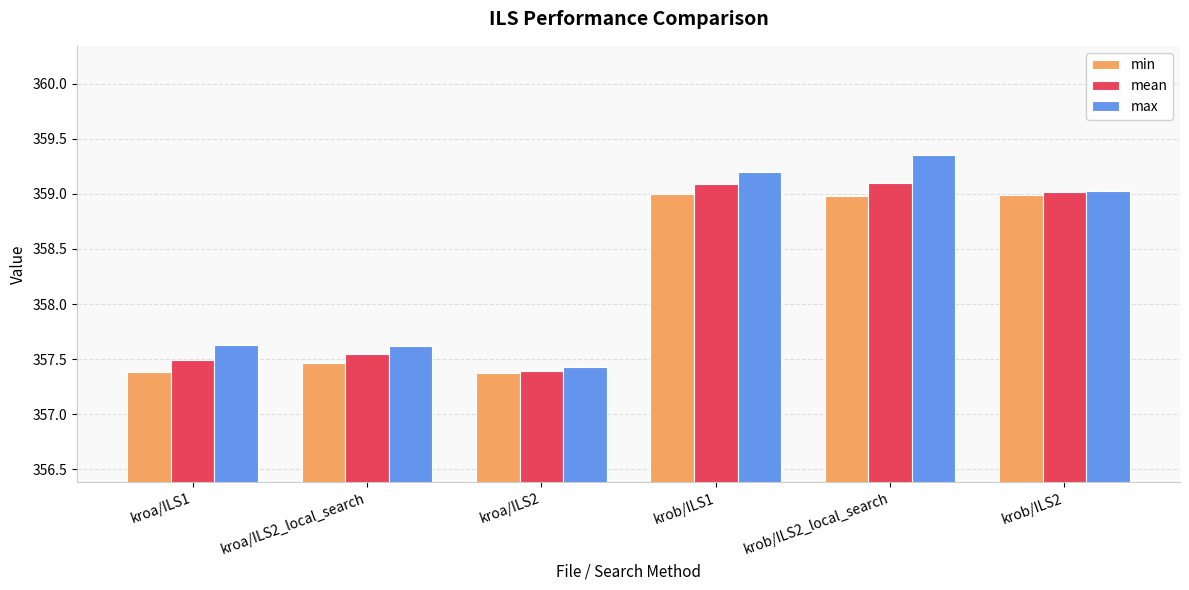

How many data points in mean are less than 359?

3